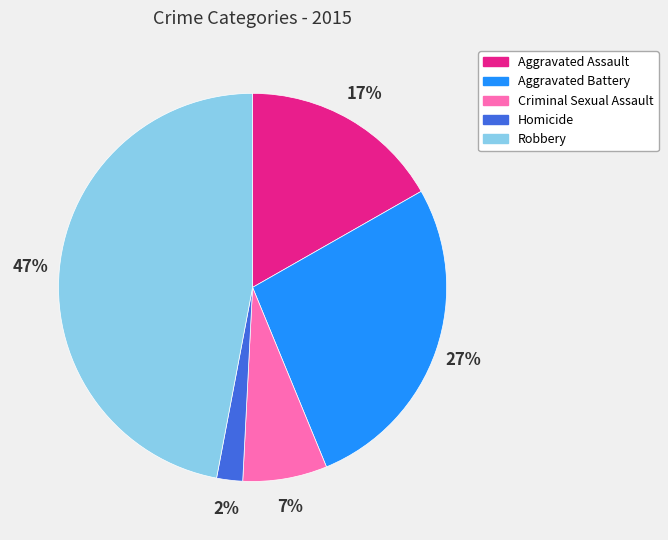

Does any single category account for the majority?

No